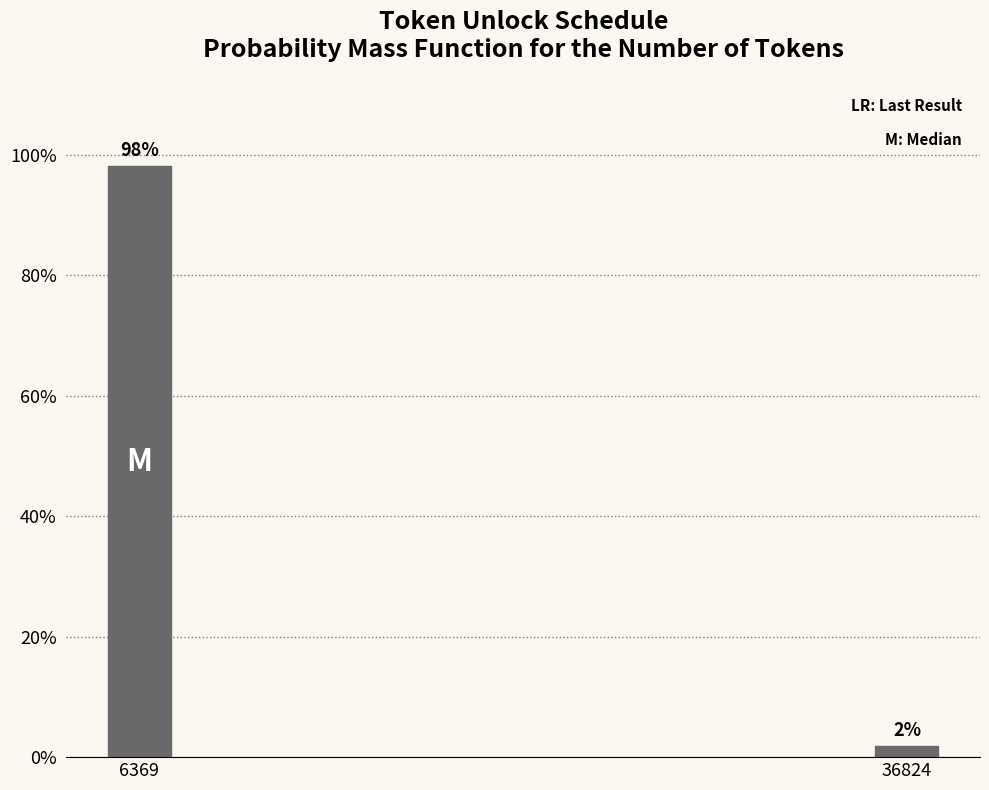

At which category does the chart reach its peak across all series?

6369